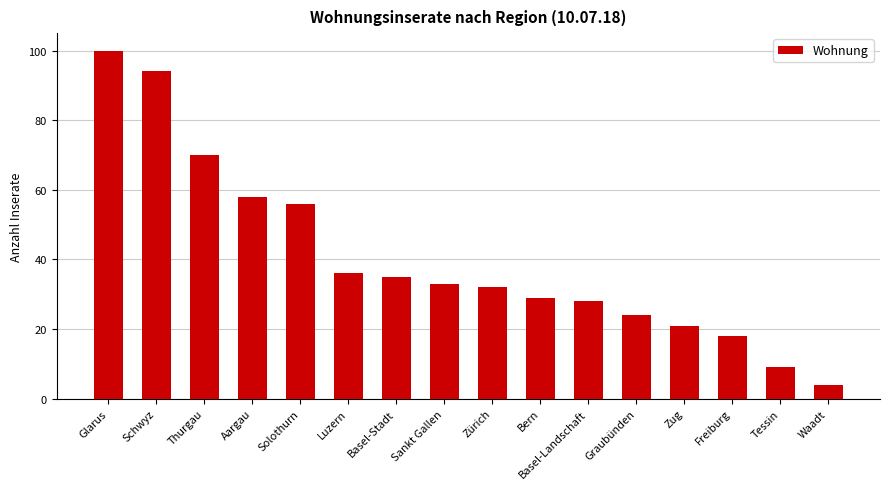

Between Thurgau and Waadt, which is larger?

Thurgau